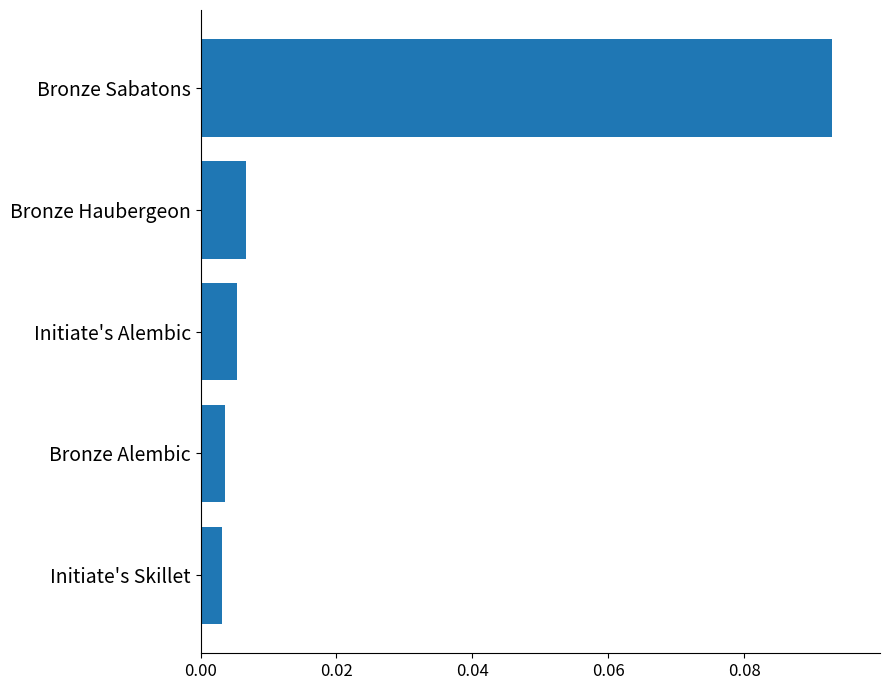

Which has a higher value, Initiate's Skillet or Initiate's Alembic?

Initiate's Alembic